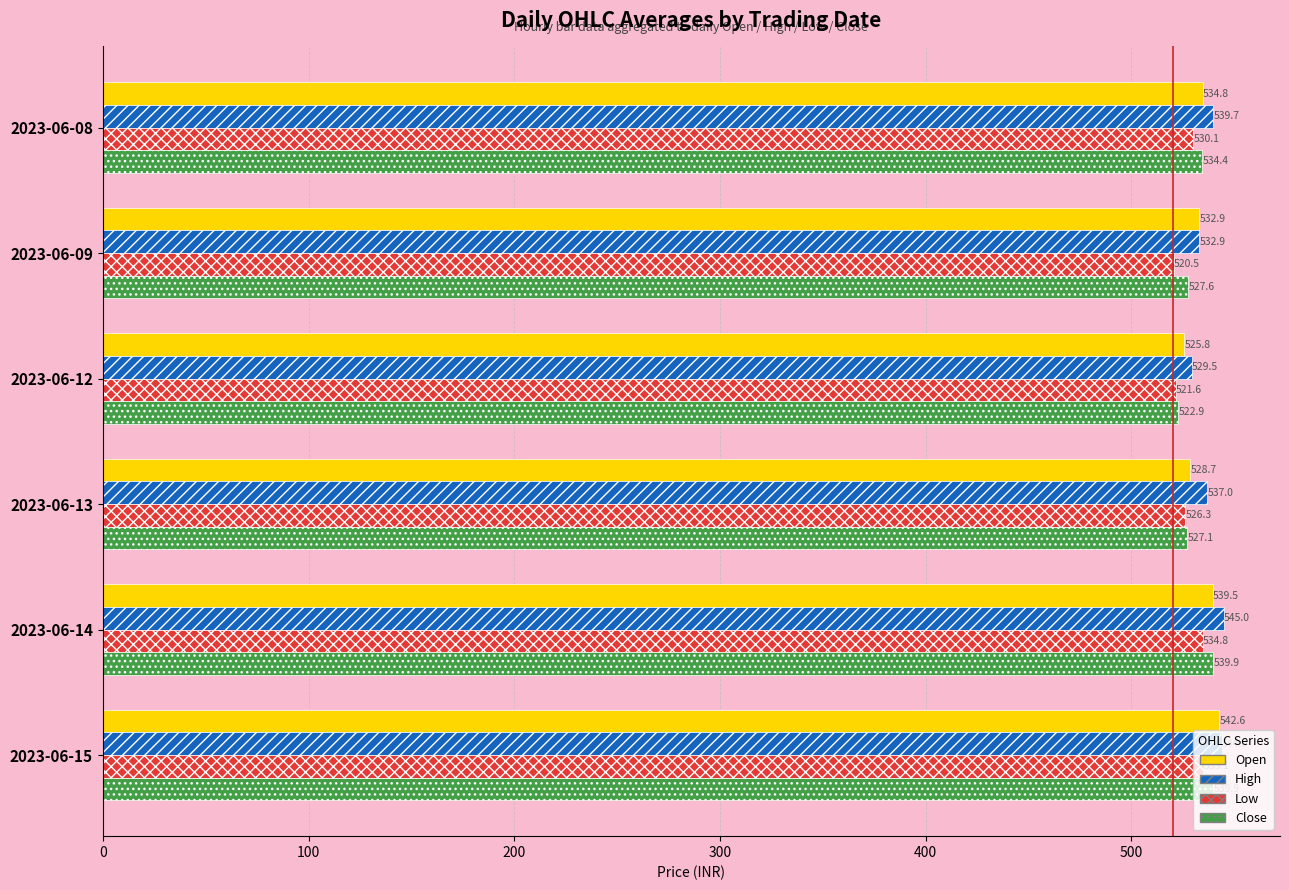

The Close series shows 522.9 at 2023-06-12. True or false?

True